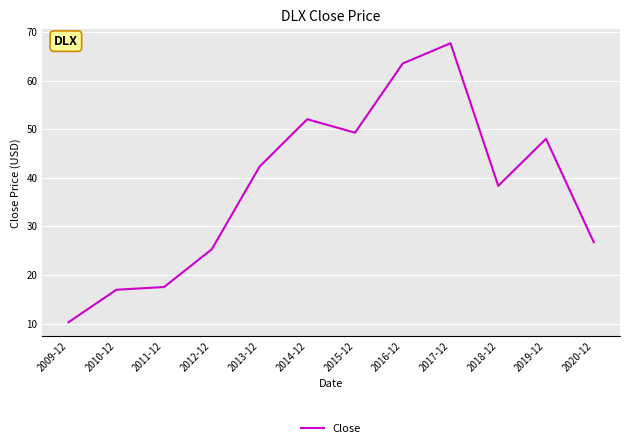

What is the average value?

38.2